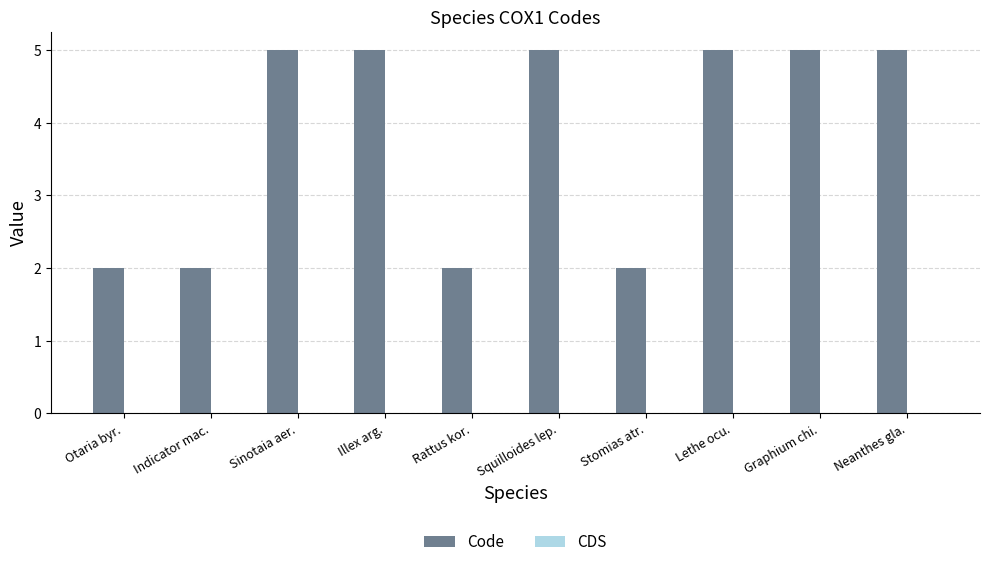

What is the sum of all values?

38